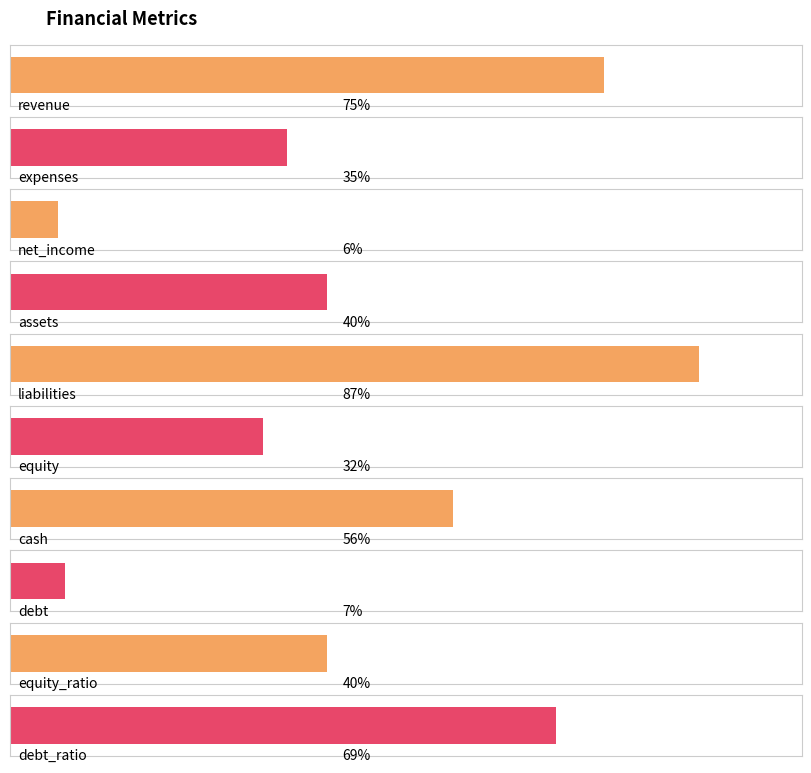

What is the difference between the values at debt_ratio and debt?

62